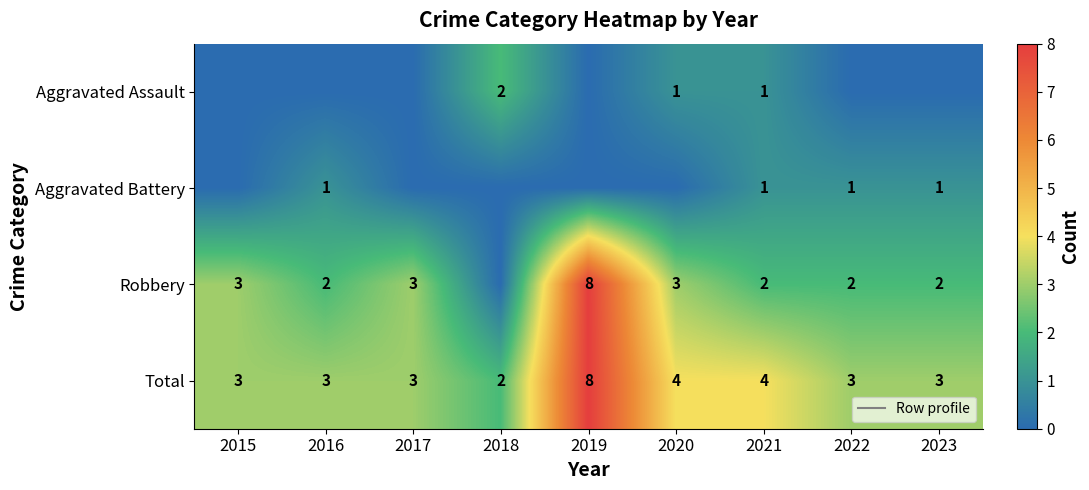

How many Robbery values are between 2 and 3?

7